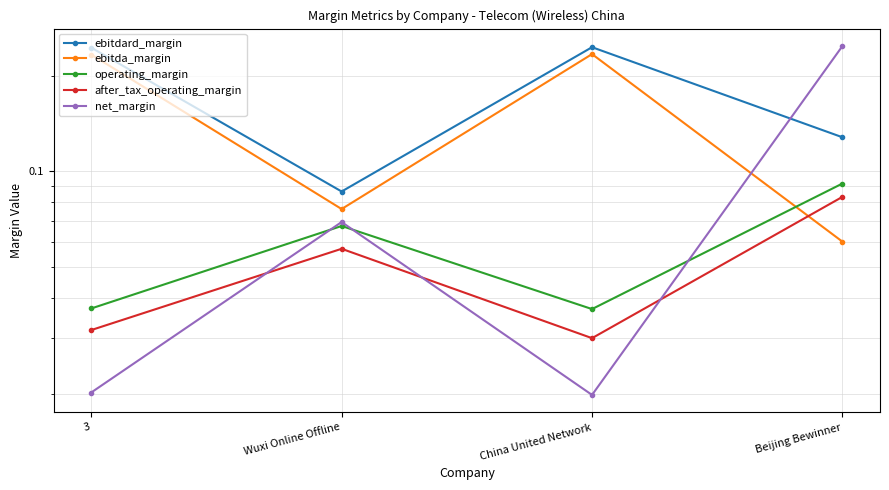

What is the difference between the after_tax_operating_margin values at Beijing Bewinner and China United Network?

0.1